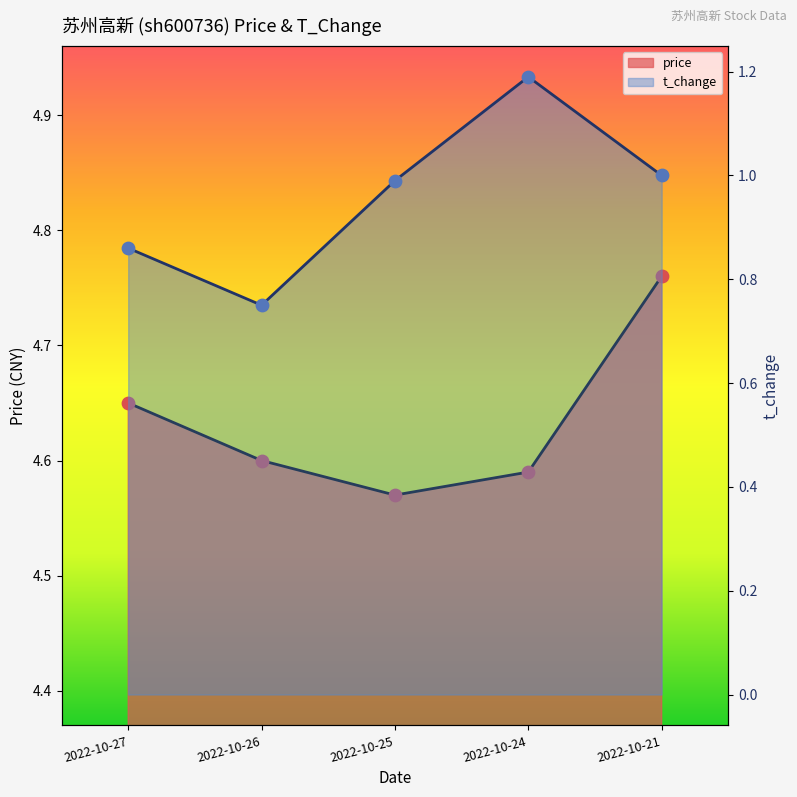

At how many categories does at least one series exceed 1?

5